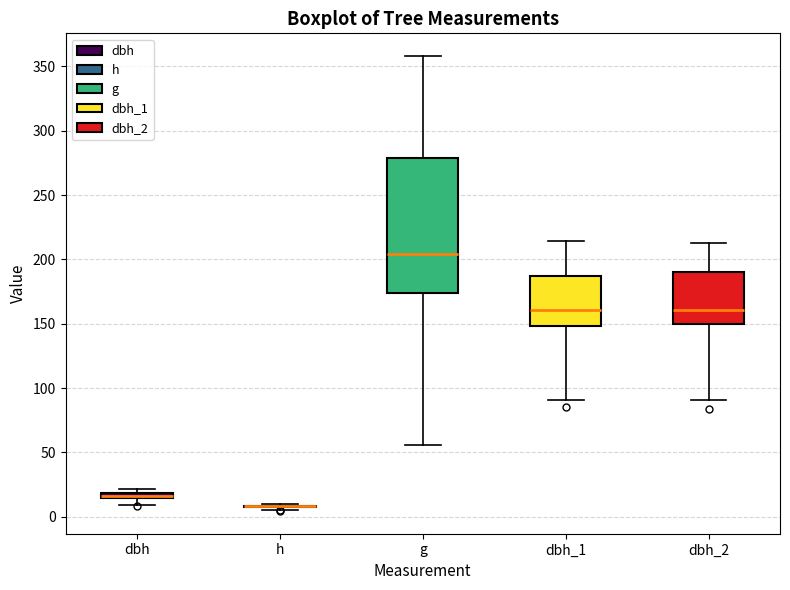

Comparing the boxes themselves (not the whiskers), which one is the tallest?

g